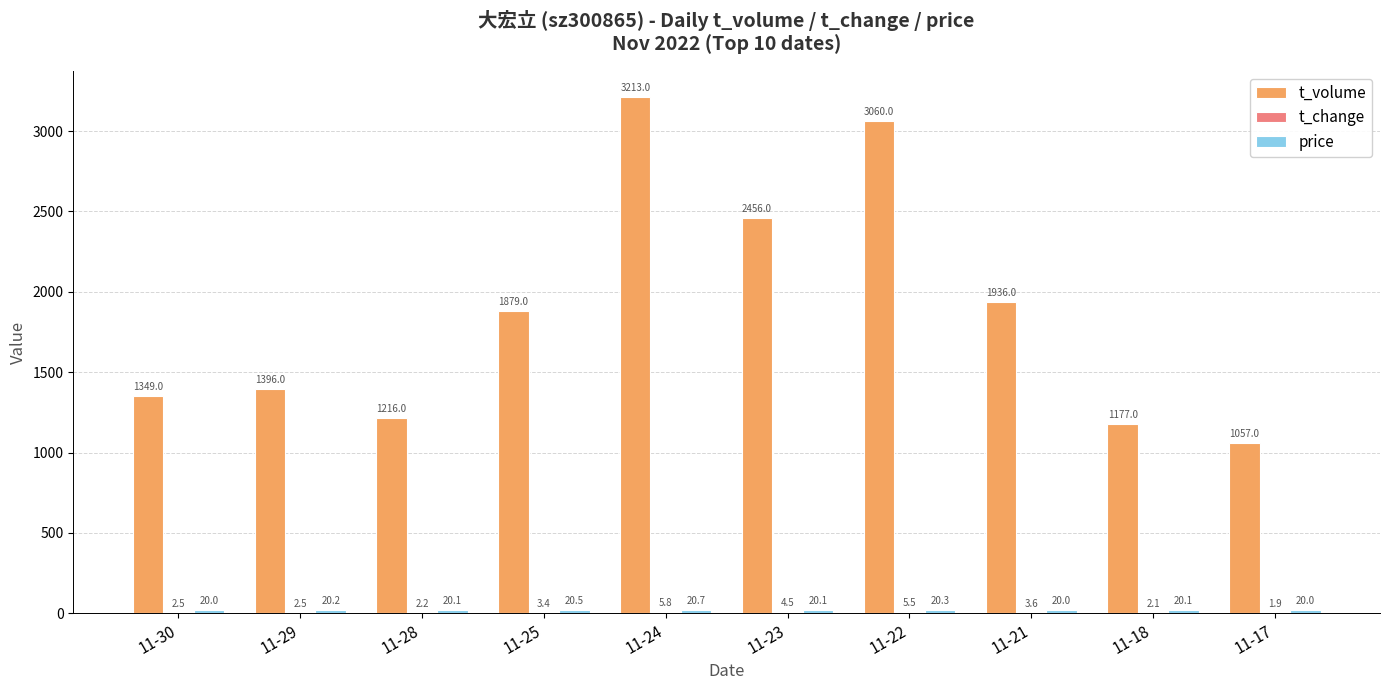

At which category is the sum across all series the highest?

11-24